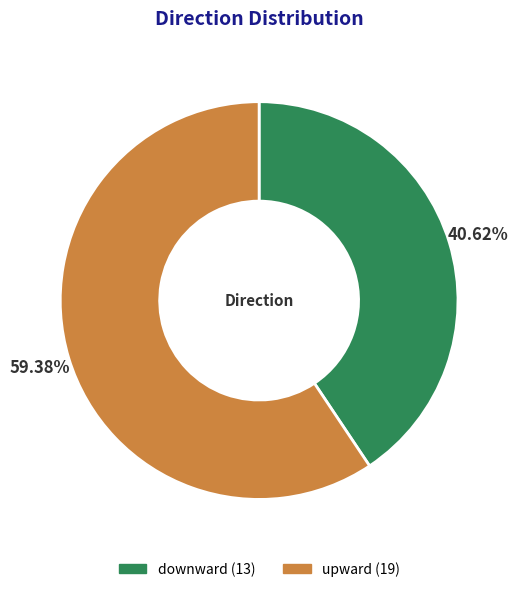

Combined, what portion of the pie is downward and upward?

100.0%